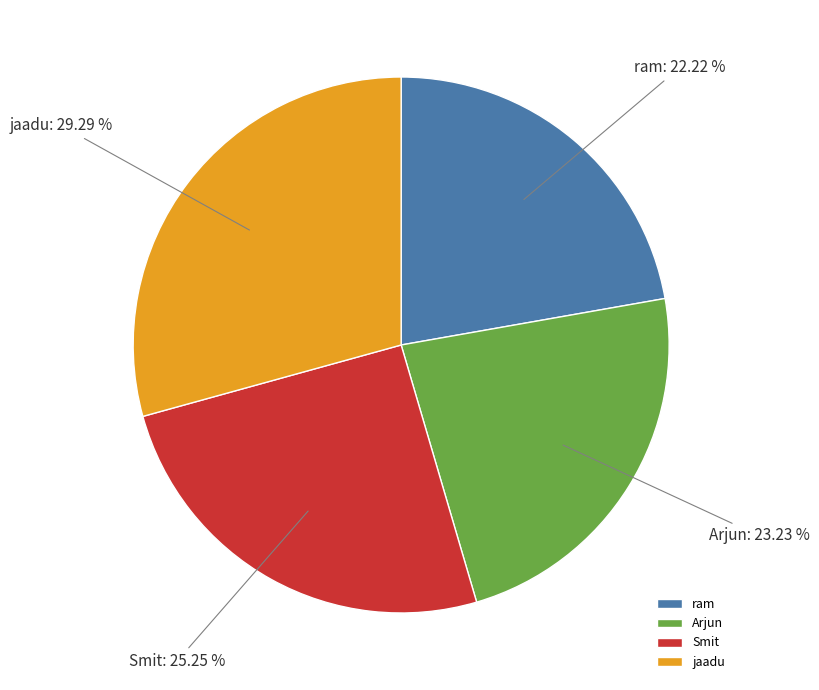

To the nearest percent, what is the difference between the largest and smallest slice percentages?

7%